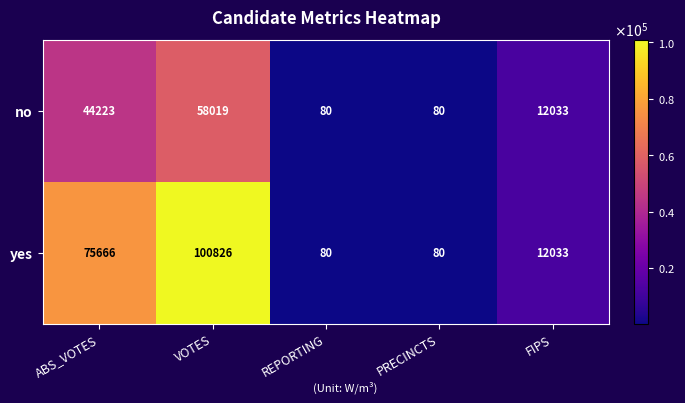

The value of yes at FIPS is 20133. True or false?

False